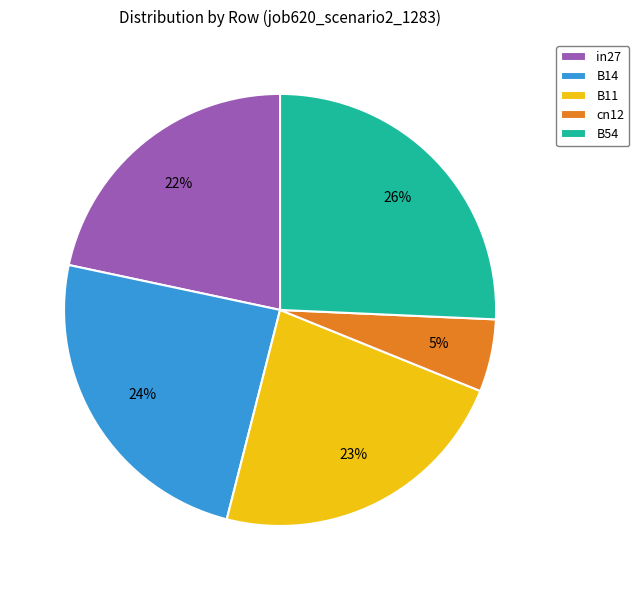

Is it true that B54 is 26% of the pie?

True